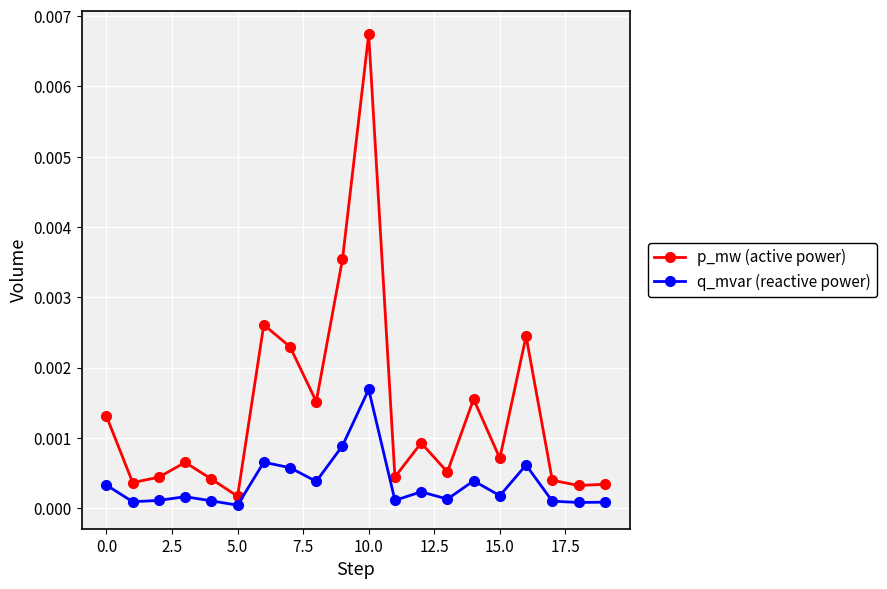

True or false: p_mw (active power) has more than 0 interior local peaks.

True